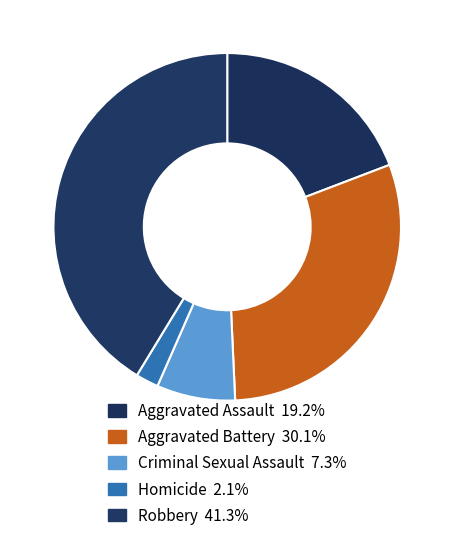

What percentage is the Robbery slice, to the nearest percent?

41%